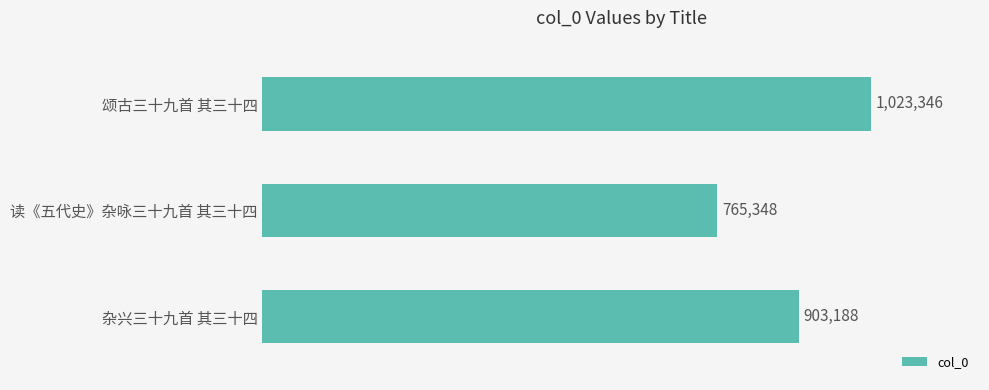

Are the bars horizontal?

Yes